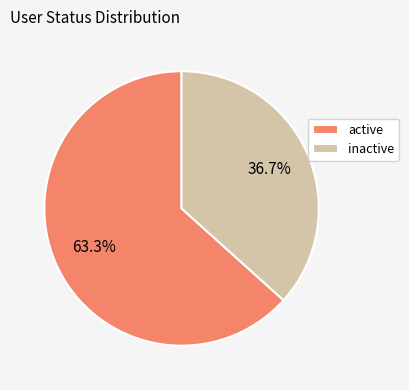

To the nearest percent, what is the average slice percentage?

50%